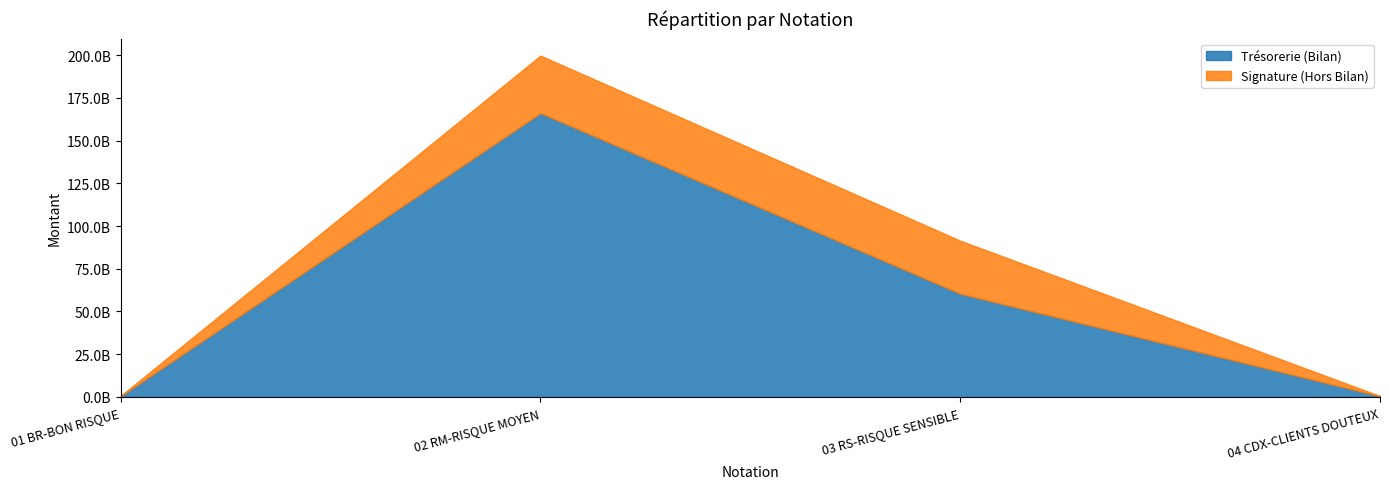

What is the label of the 1st point from the left?

01 BR-BON RISQUE